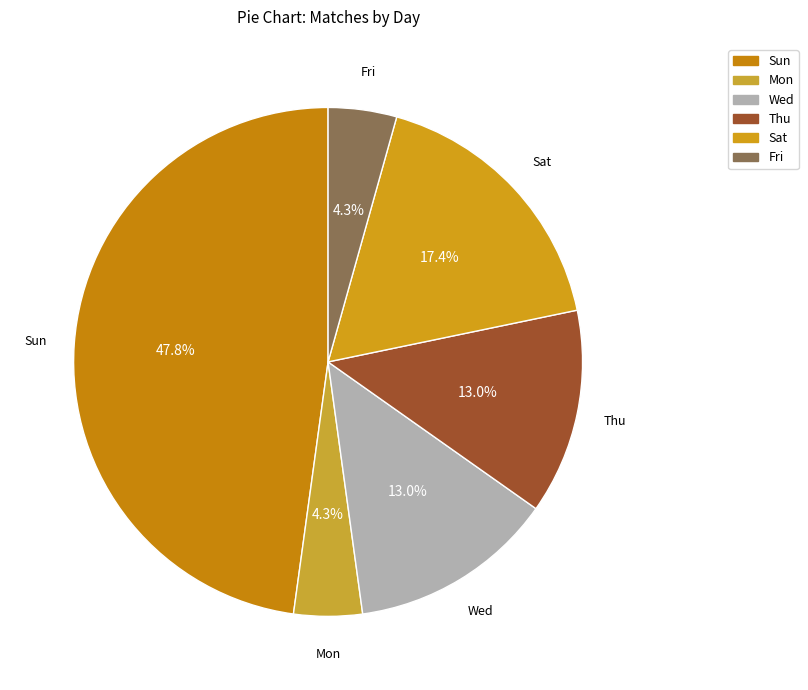

How many slices are in this pie chart?

6